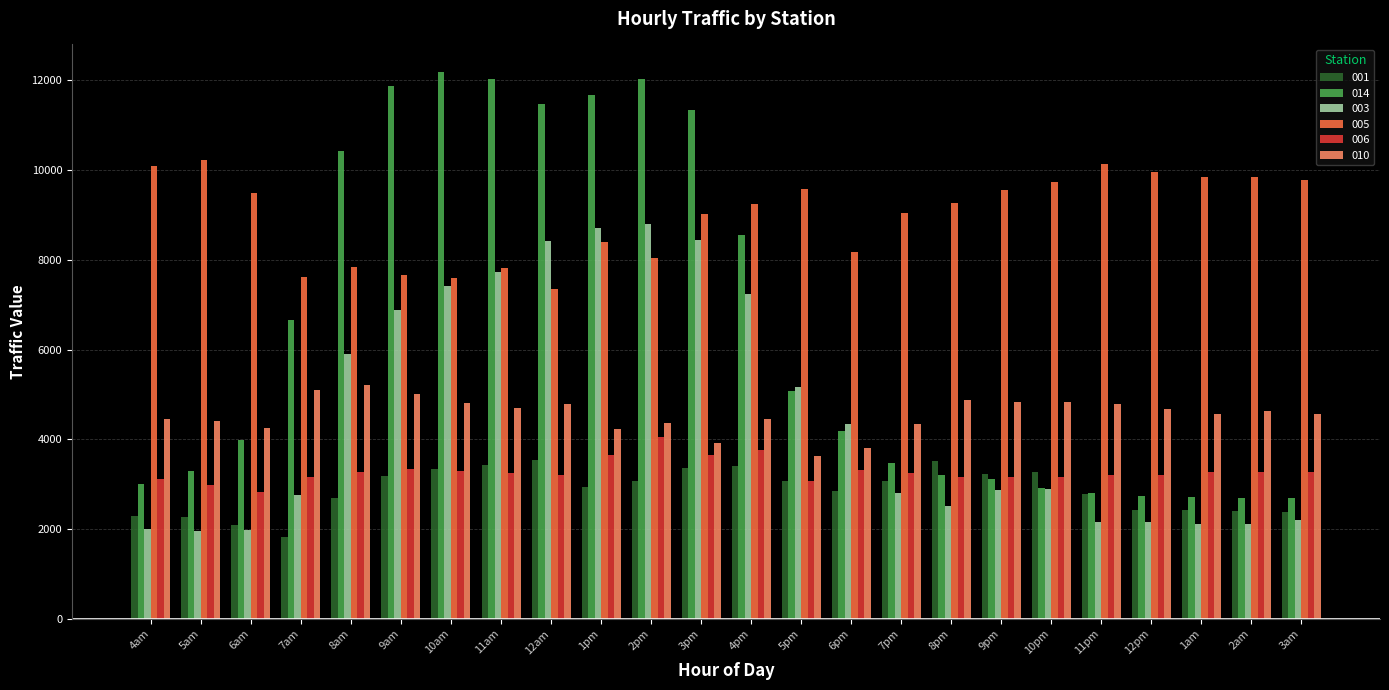

How many data points in 005 are above 9255?

12